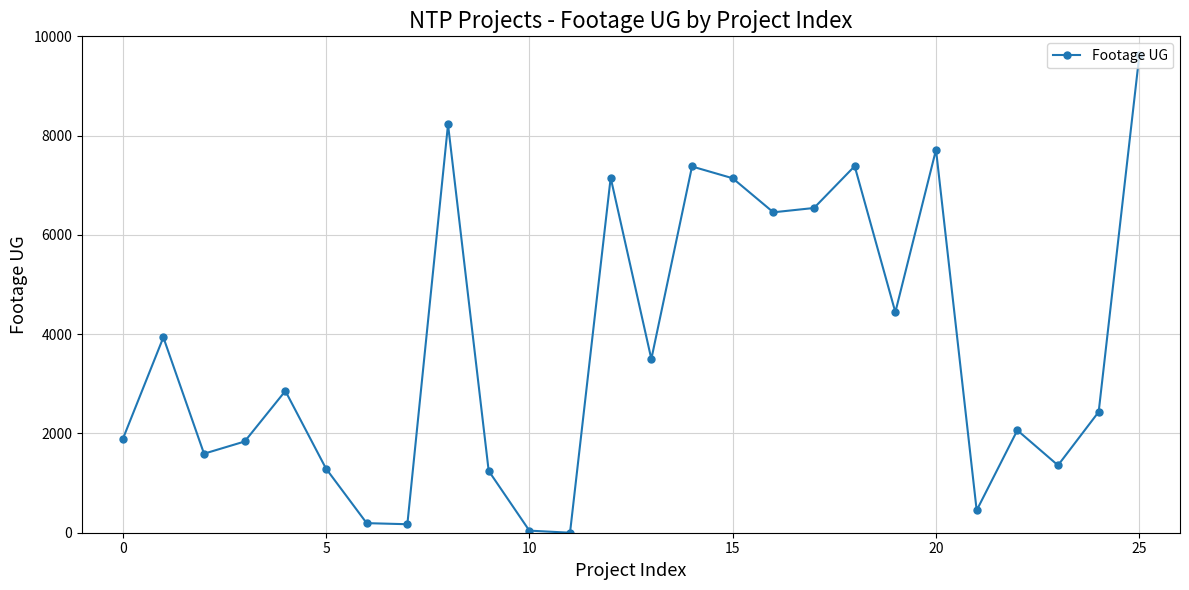

How many points are lower than both their immediate neighbors (excluding endpoints)?

8